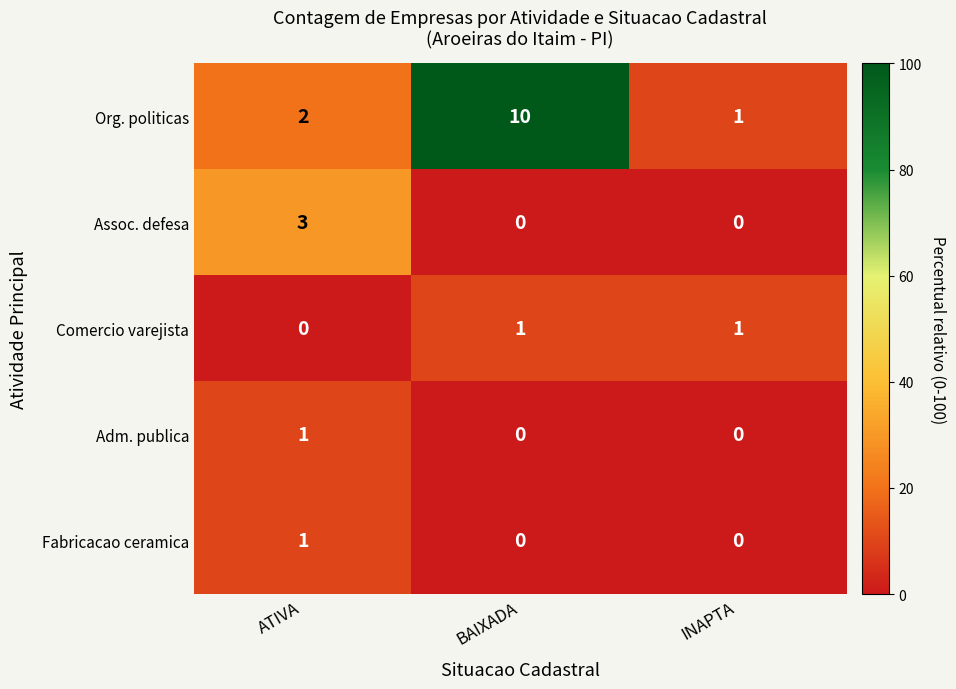

Reading left to right, transcribe all the data shown in this chart.

Org. politicas: ATIVA=2	BAIXADA=10	INAPTA=1
Assoc. defesa: ATIVA=3	BAIXADA=0	INAPTA=0
Comercio varejista: ATIVA=0	BAIXADA=1	INAPTA=1
Adm. publica: ATIVA=1	BAIXADA=0	INAPTA=0
Fabricacao ceramica: ATIVA=1	BAIXADA=0	INAPTA=0